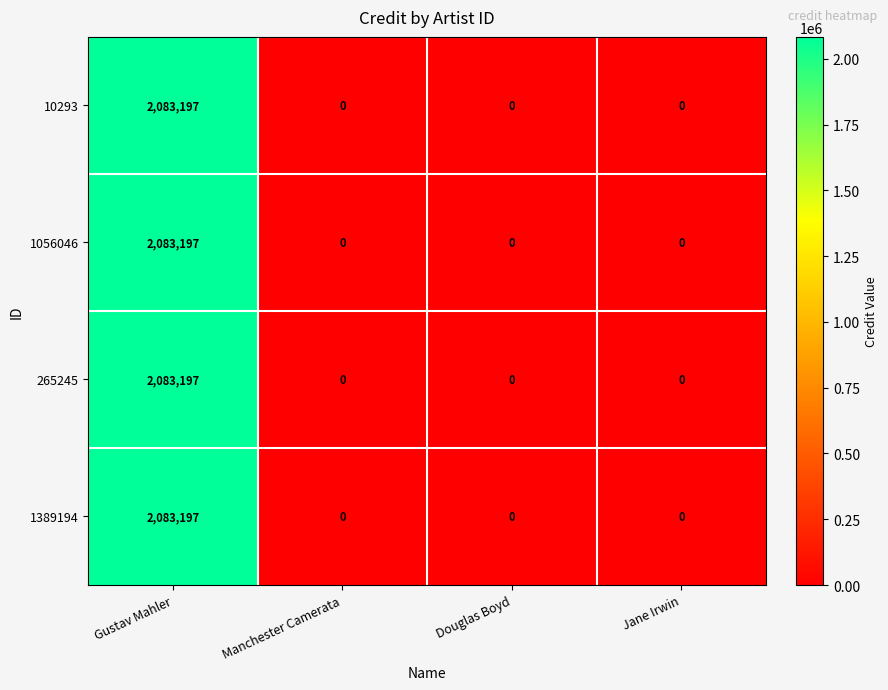

Reading left to right, transcribe all the data shown in this chart.

10293: 2083197	0	0	0
1056046: 2083197	0	0	0
265245: 2083197	0	0	0
1389194: 2083197	0	0	0